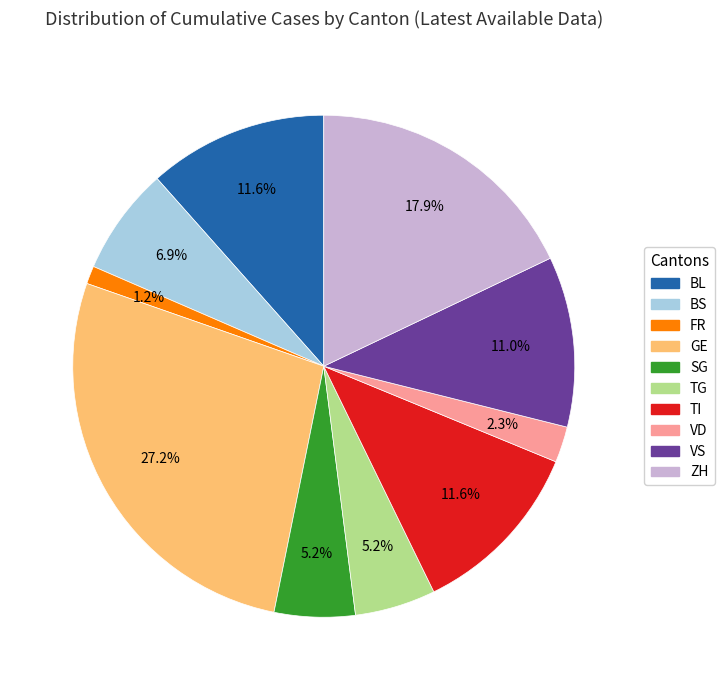

To the nearest percent, what is the difference between the largest and smallest slice percentages?

26%